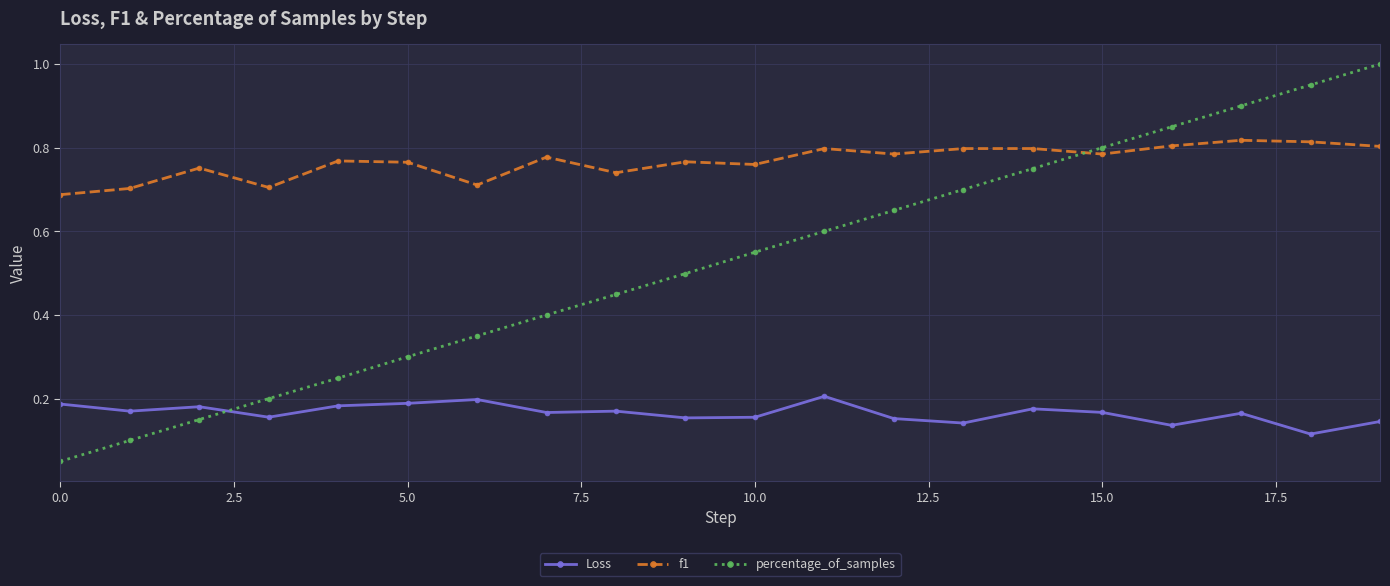

True or false: f1 and Loss cross at least once.

False